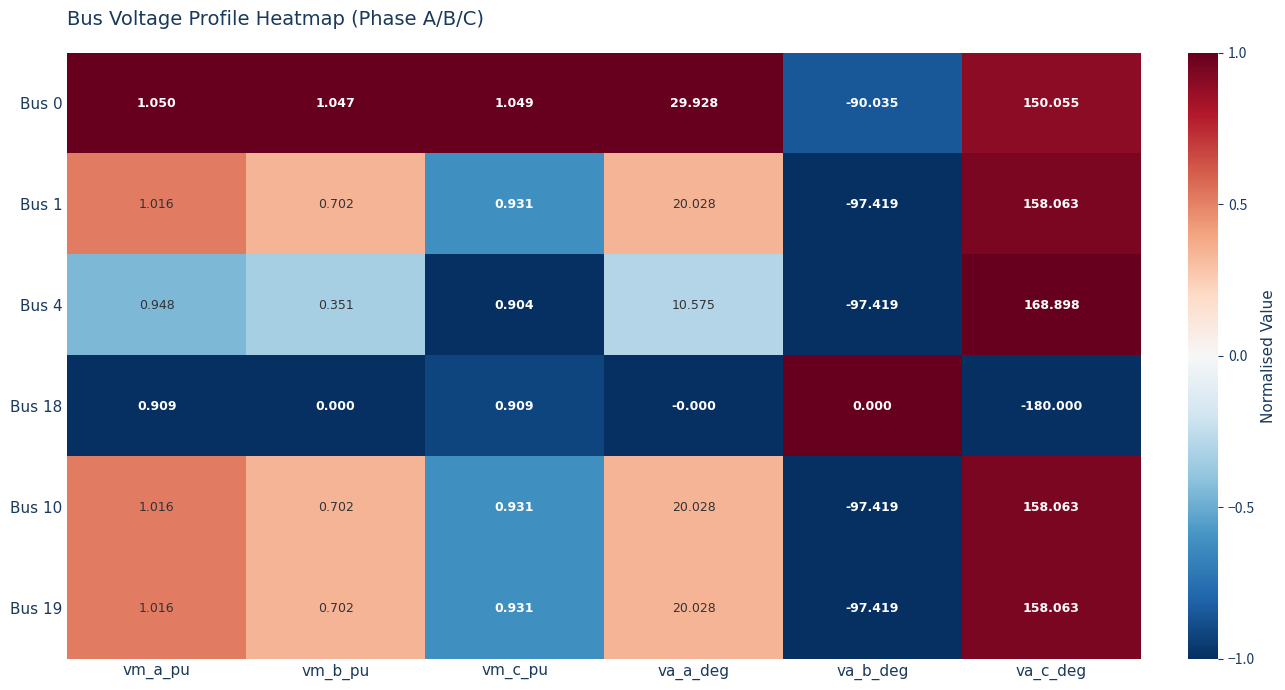

What is the maximum value shown in the chart?

168.9